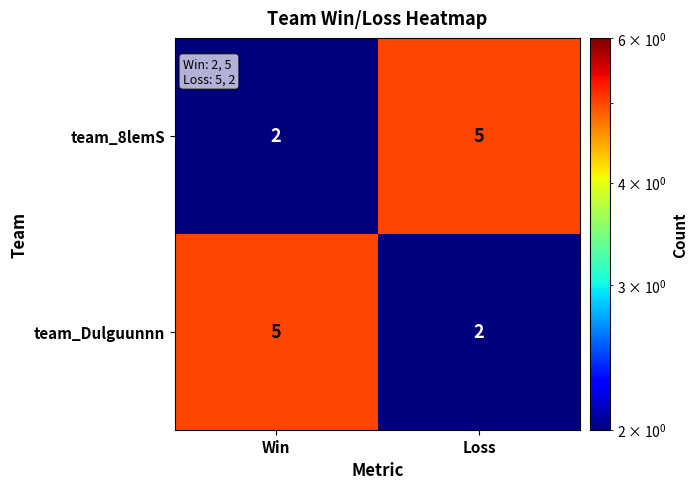

At Loss, list the series in order from smallest to largest.

team_Dulguunnn, team_8lemS